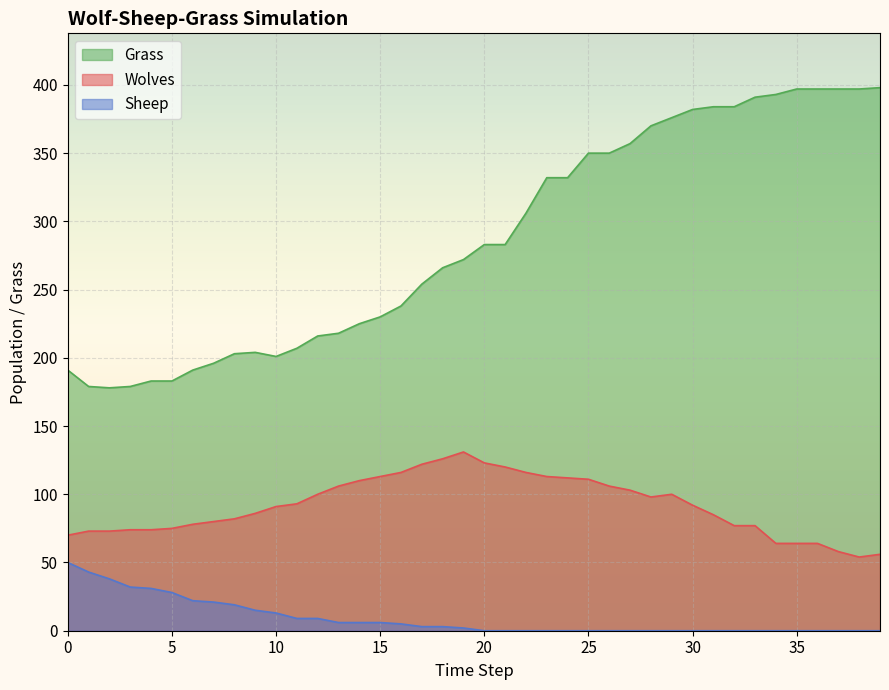

Which label corresponds to the smallest value in the chart?

20